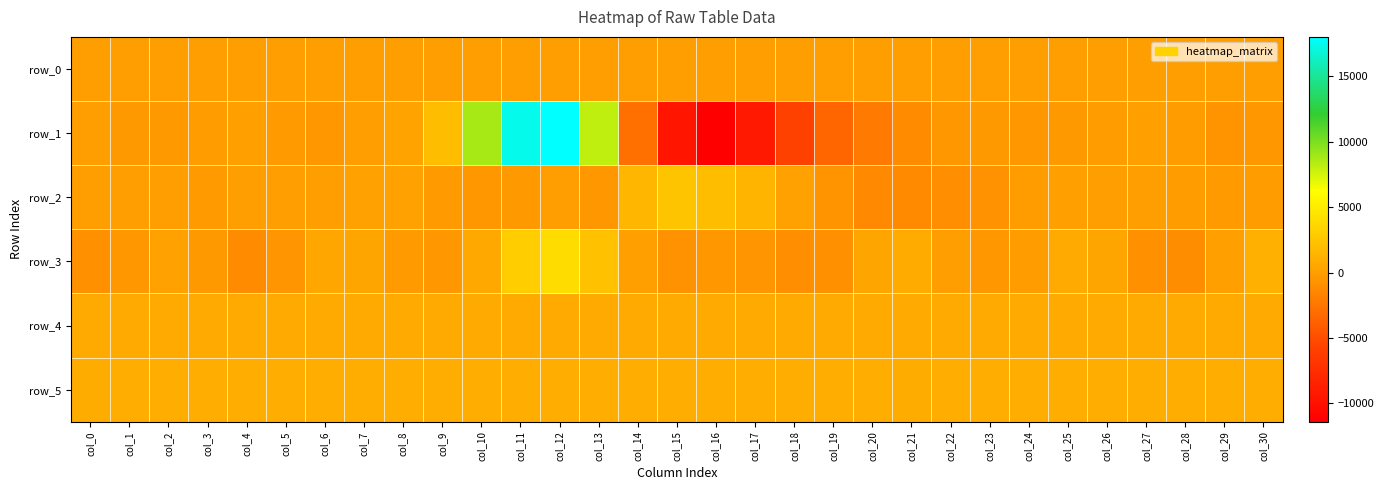

True or false: row_1 has a value of -11394.0 at col_16.

True